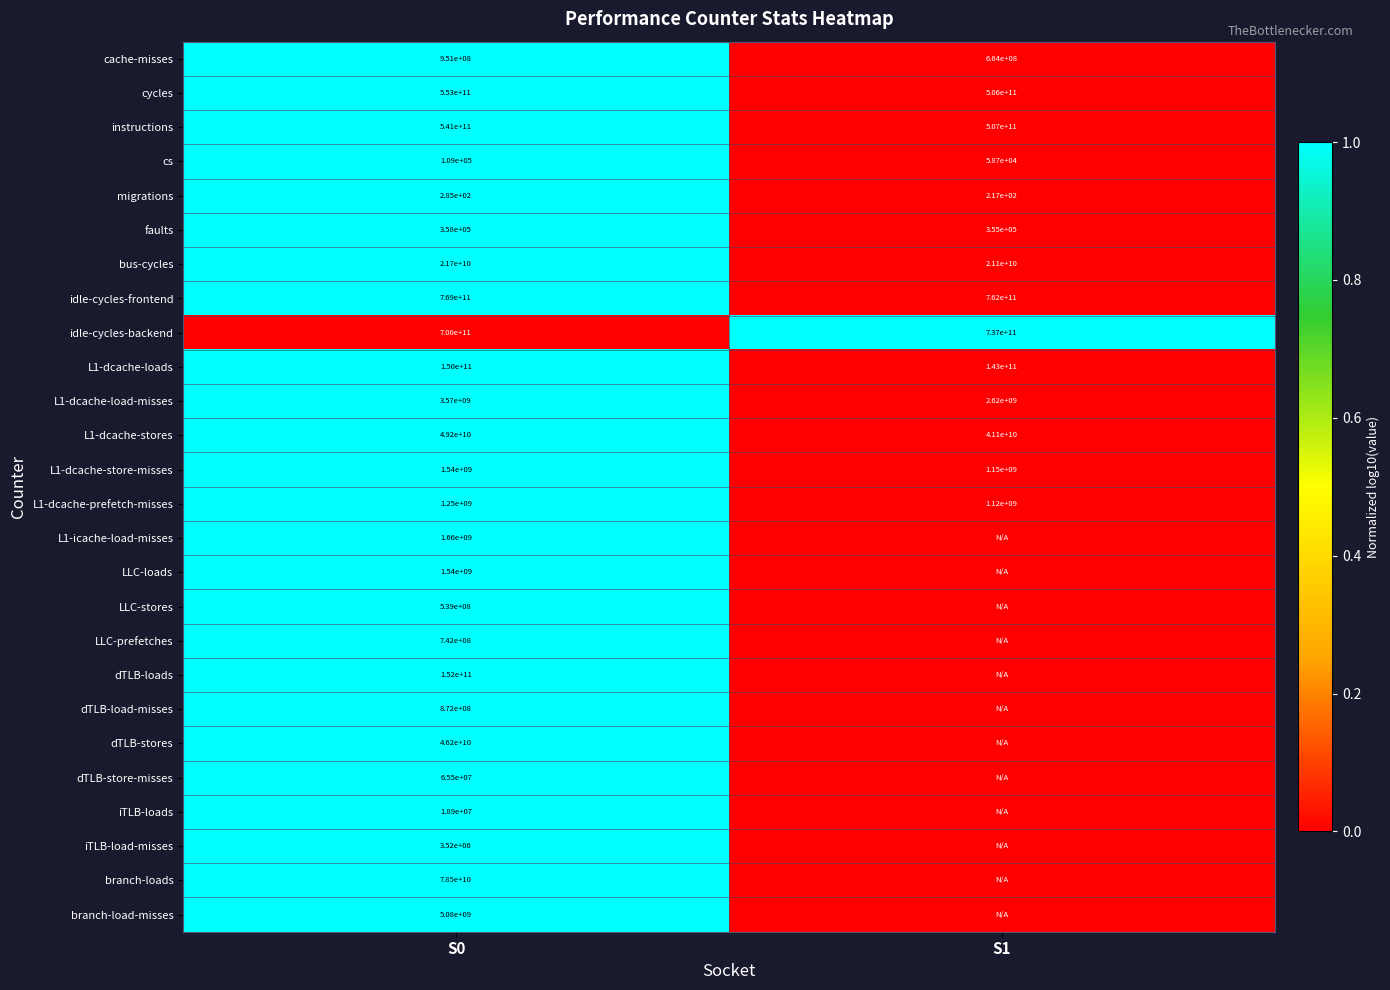

At how many categories does at least one series exceed 0?

2